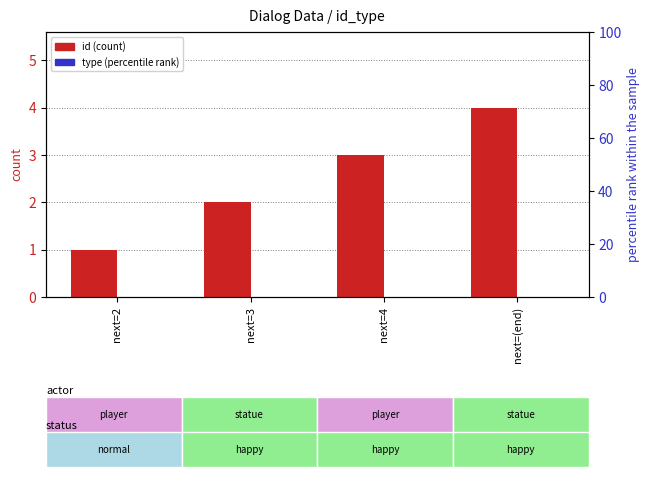

Which series changed the most between next=2 and next=(end)?

id